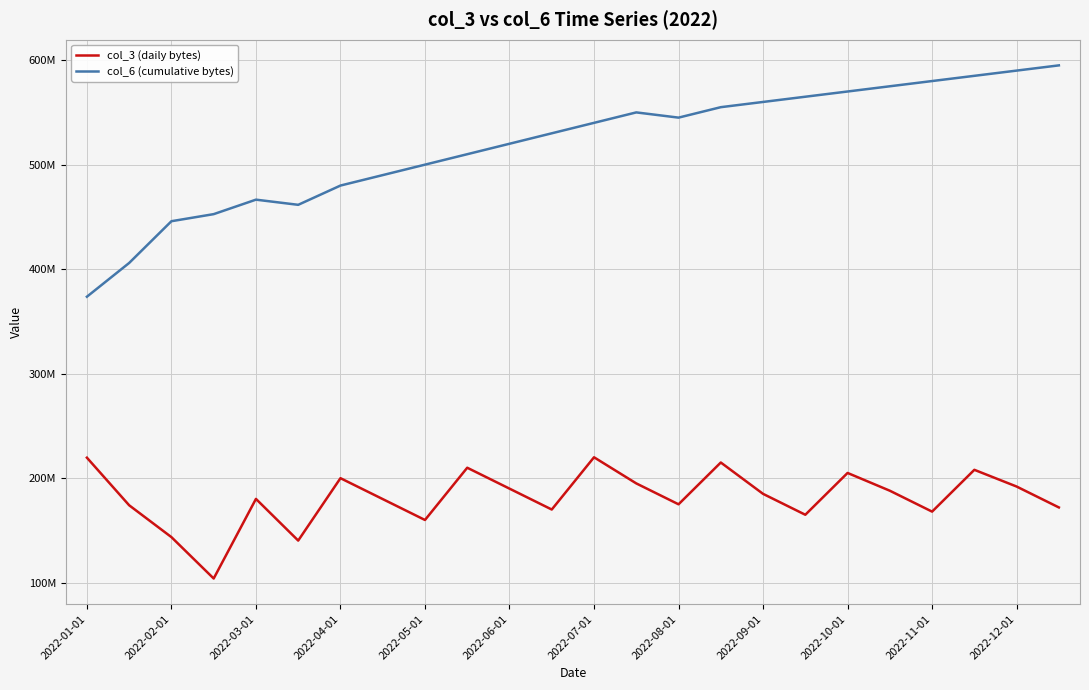

Rank the series by their average value, from lowest to highest.

col_3 (daily bytes), col_6 (cumulative bytes)